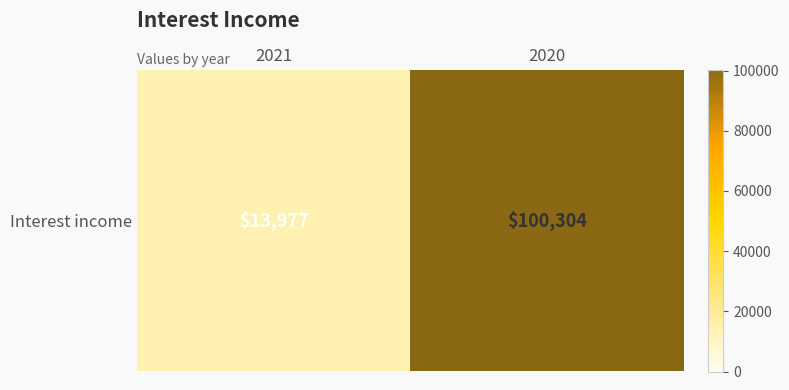

Read the value at 2021.

13977